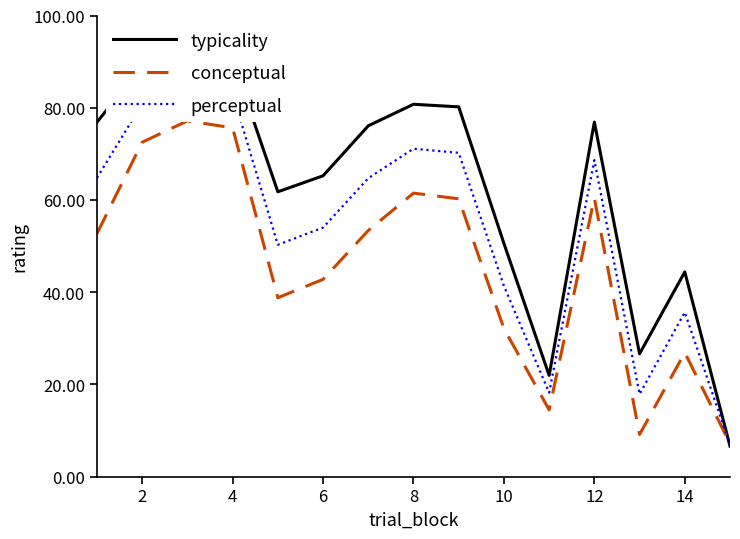

What are all the series names shown in the legend?

typicality, conceptual, perceptual